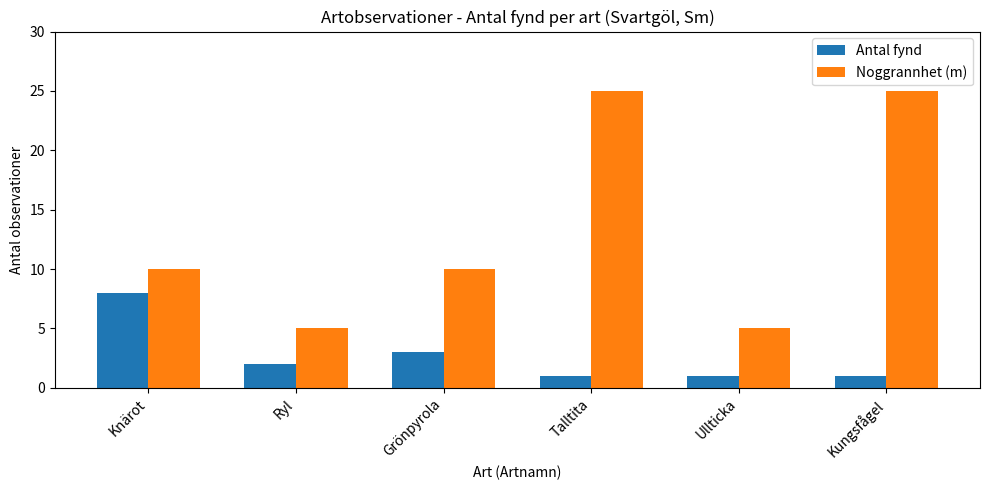

How many groups of bars are there?

6